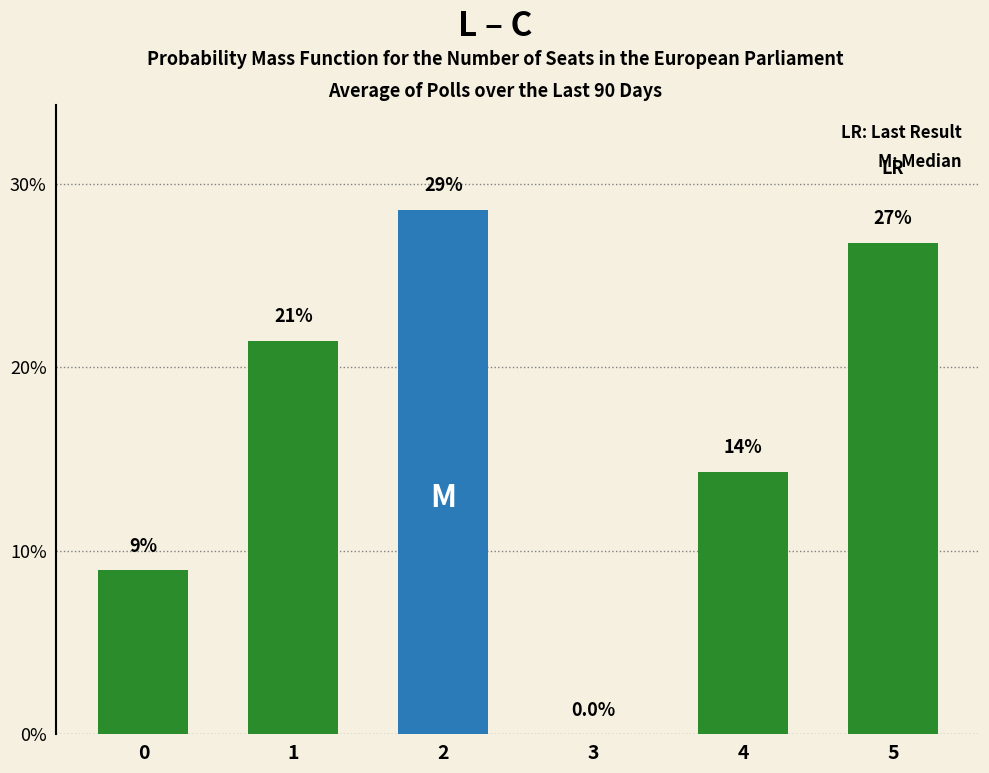

Are the bars grouped side by side (vs. stacked)?

No